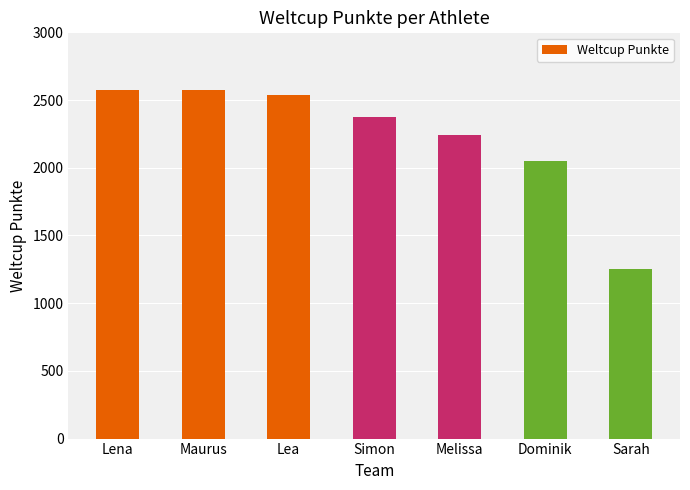

Approximately how many times larger is the value at Maurus compared to Melissa?

1.1